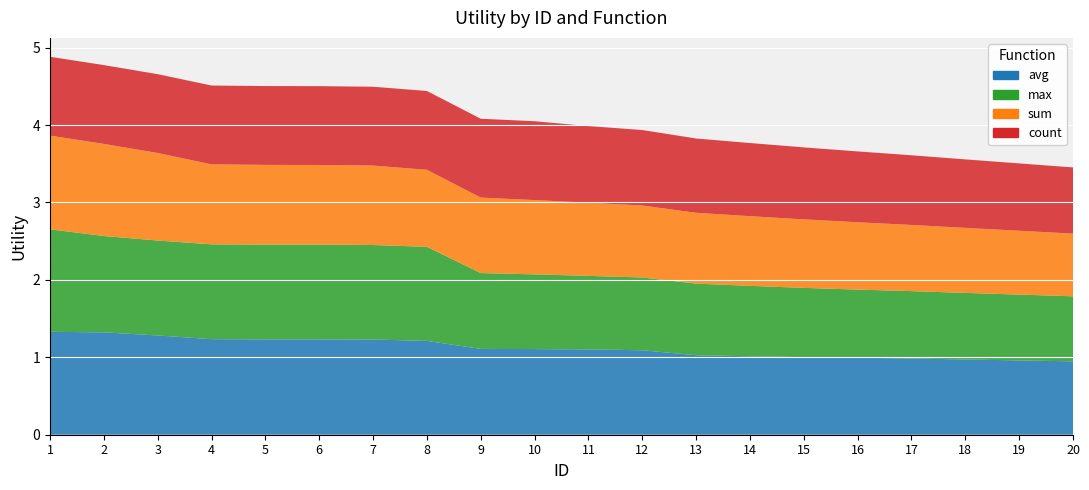

Reading right to left, transcribe all the data shown in this chart.

avg: 0.9	1.0	1.0	1.0	1.0	1.0	1.0	1.0	1.1	1.1	1.1	1.1	1.2	1.2	1.2	1.2	1.2	1.3	1.3	1.3
max: 0.8	0.8	0.9	0.9	0.9	0.9	0.9	0.9	0.9	0.9	1.0	1.0	1.2	1.2	1.2	1.2	1.2	1.2	1.2	1.3
sum: 0.8	0.8	0.8	0.9	0.9	0.9	0.9	0.9	0.9	0.9	1.0	1.0	1.0	1.0	1.0	1.0	1.0	1.1	1.2	1.2
count: 0.9	0.9	0.9	0.9	0.9	0.9	0.9	1.0	1.0	1.0	1.0	1.0	1.0	1.0	1.0	1.0	1.0	1.0	1.0	1.0